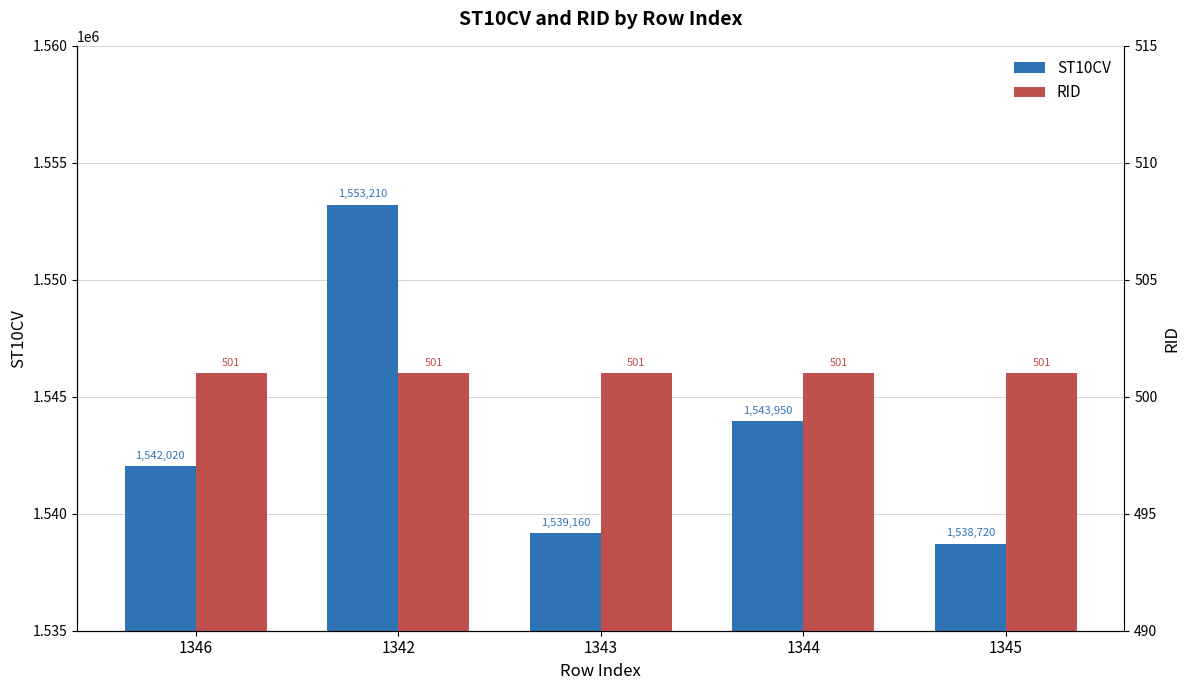

Rank the series at 1346 from highest to lowest value.

ST10CV, RID